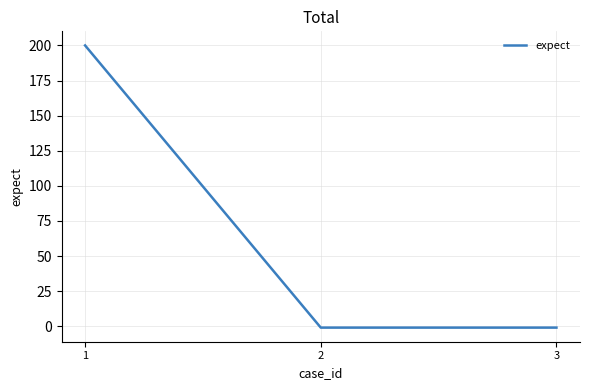

Read the value at 2.

-1